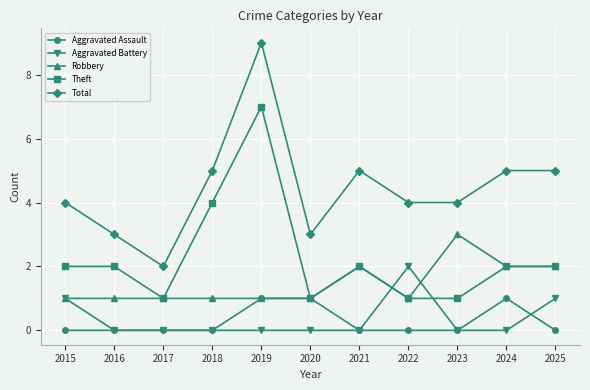

What is the difference between the Robbery values at 2021 and 2023?

1